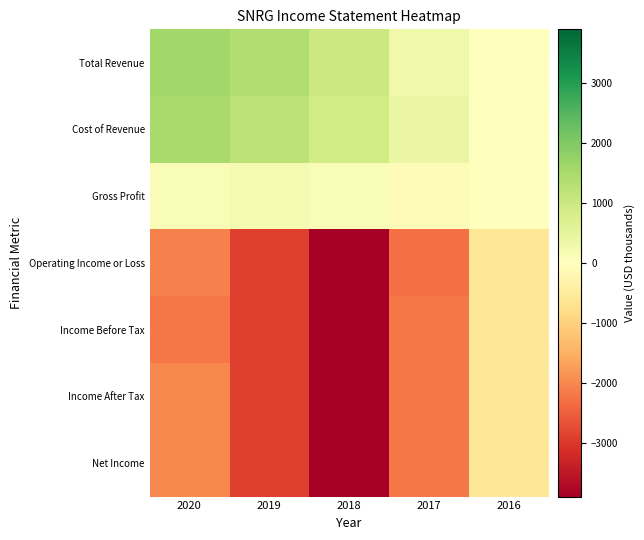

At which category is the sum across all series the highest?

2016